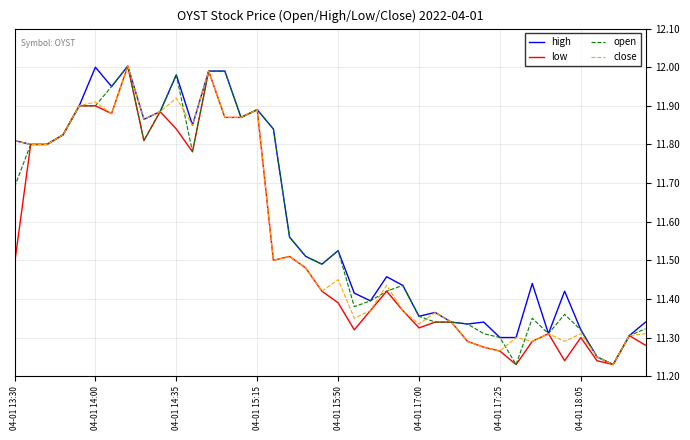

Rank the series by their average value, from highest to lowest.

high, open, close, low